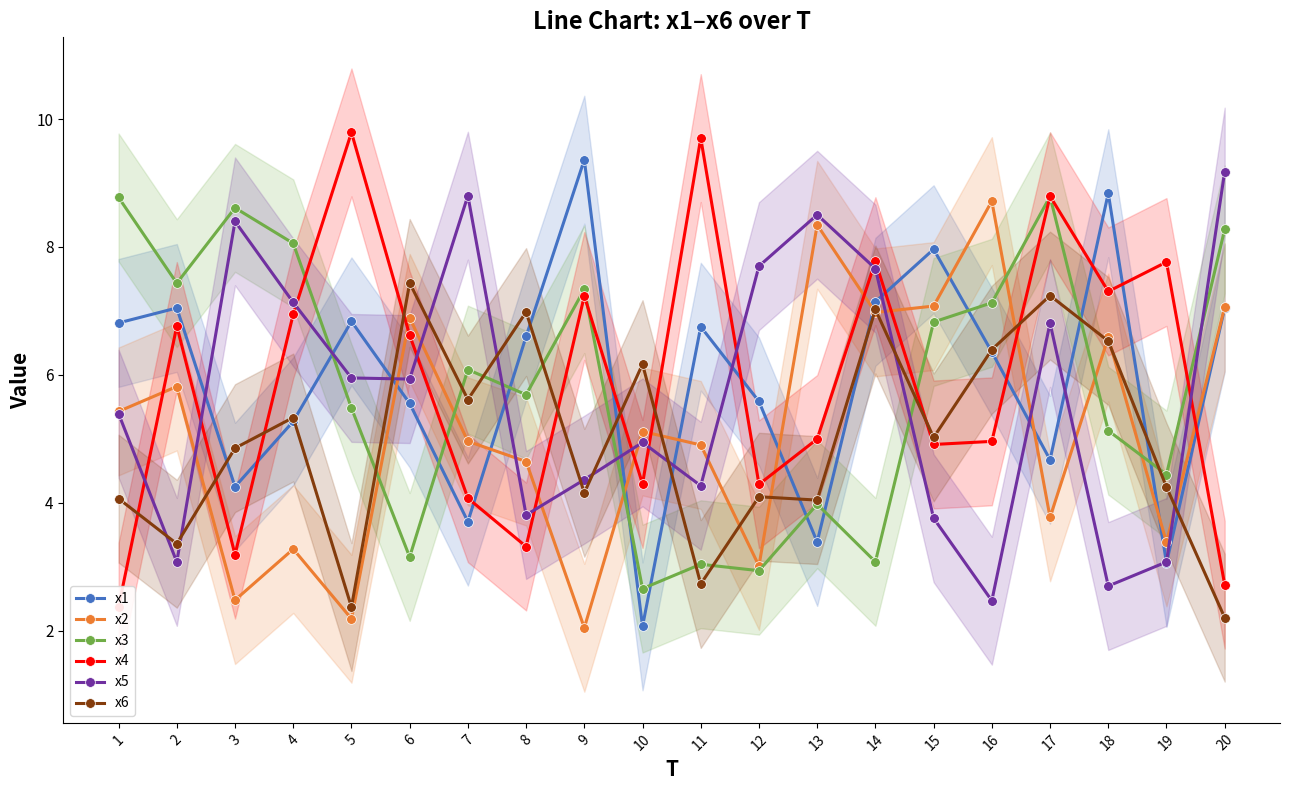

Between 10 and 18, which is larger?

18